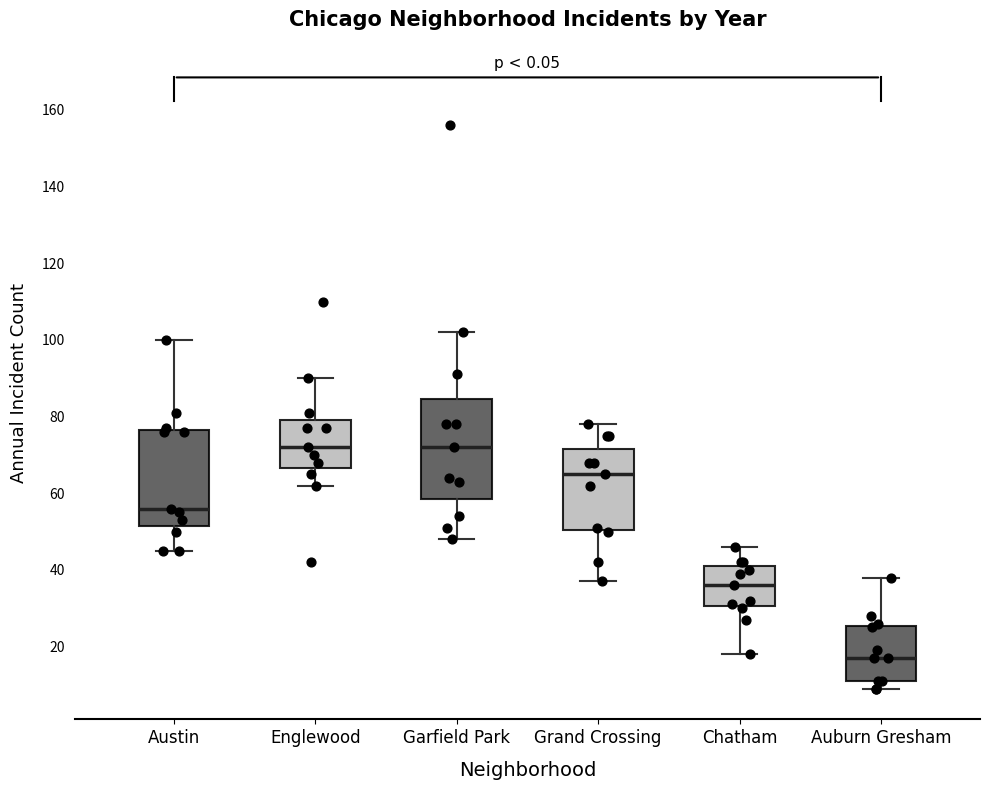

Where does the lower whisker of the box for Chatham end on the y-axis? The values are not printed on the chart, so give them approximately, as read against the axis.

18